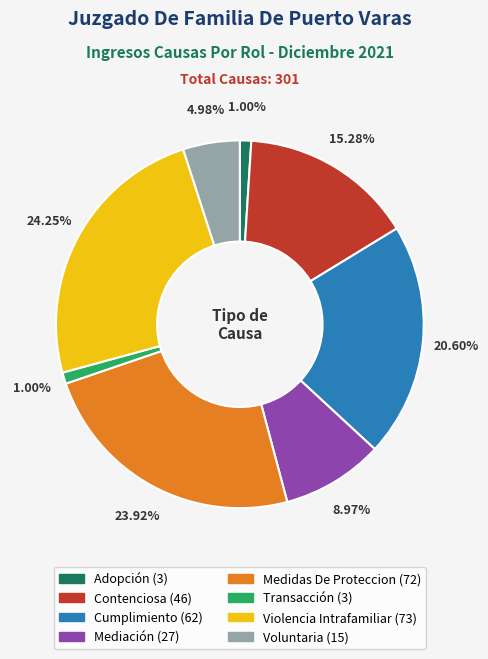

Do Mediación and Violencia Intrafamiliar together represent more than half of the pie?

No